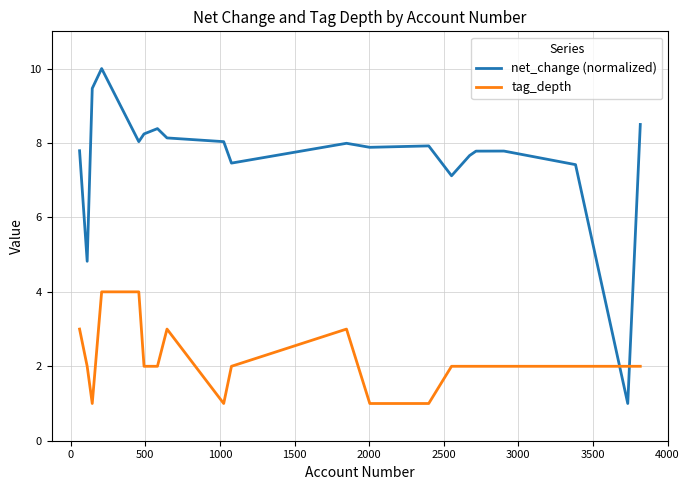

List the series in order of their overall mean, highest first.

net_change (normalized), tag_depth